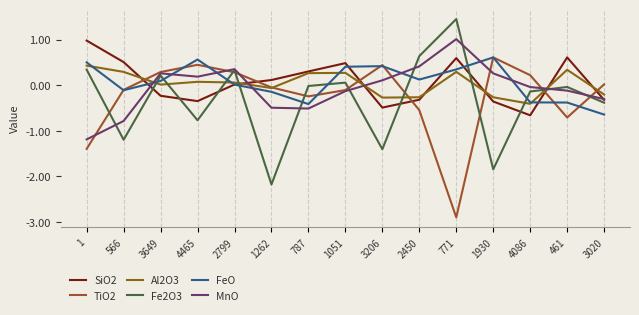

Which series has the widest spread of values?

Fe2O3